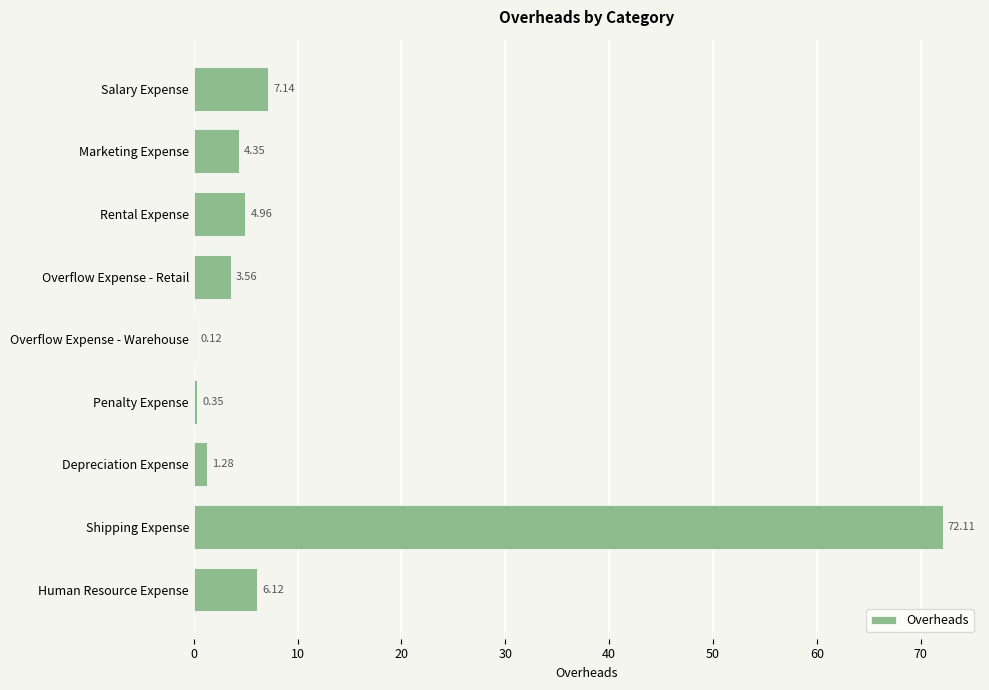

What is the sum of the values at Overflow Expense - Warehouse and Shipping Expense?

72.2